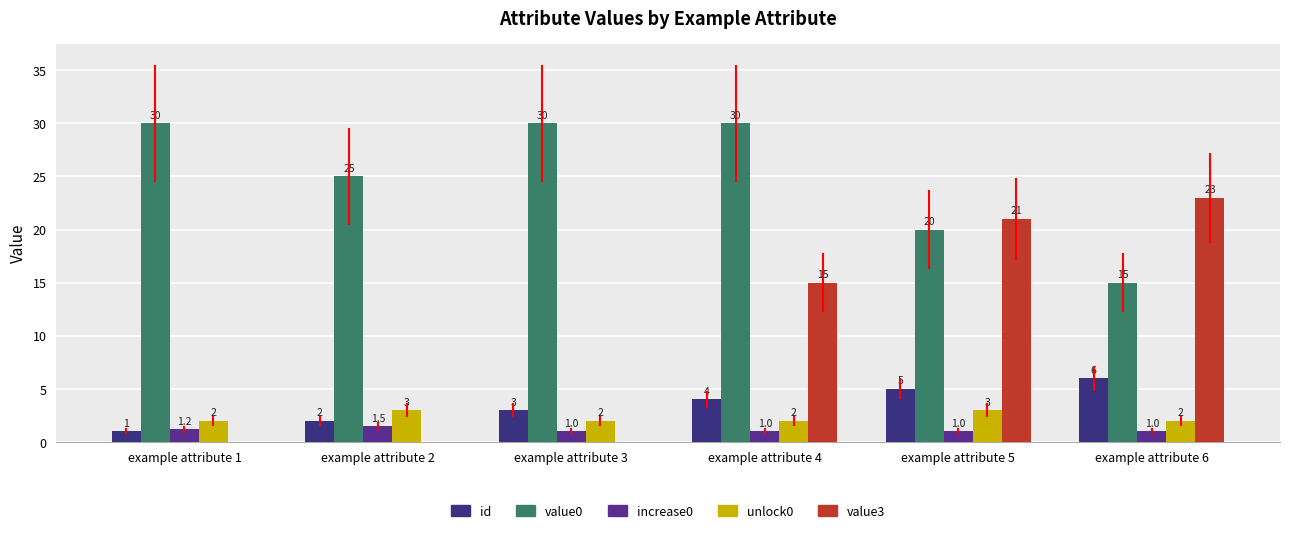

How many groups of bars are there?

6